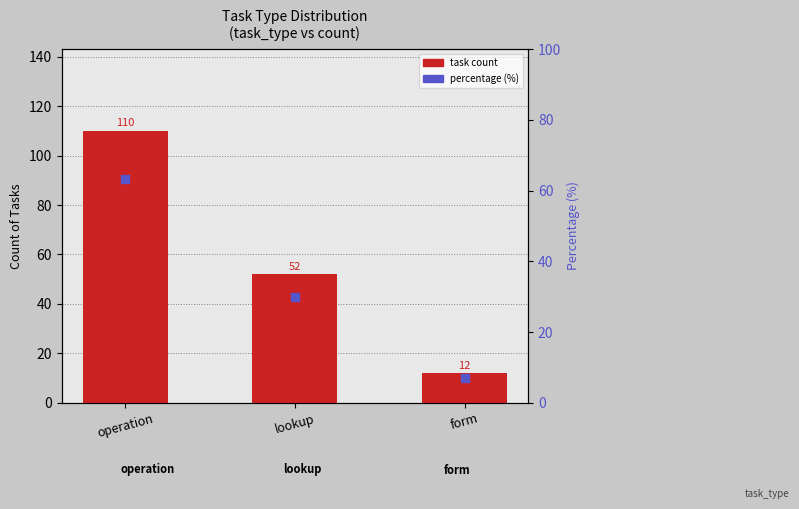

Which series reaches the maximum Y coordinate?

operation